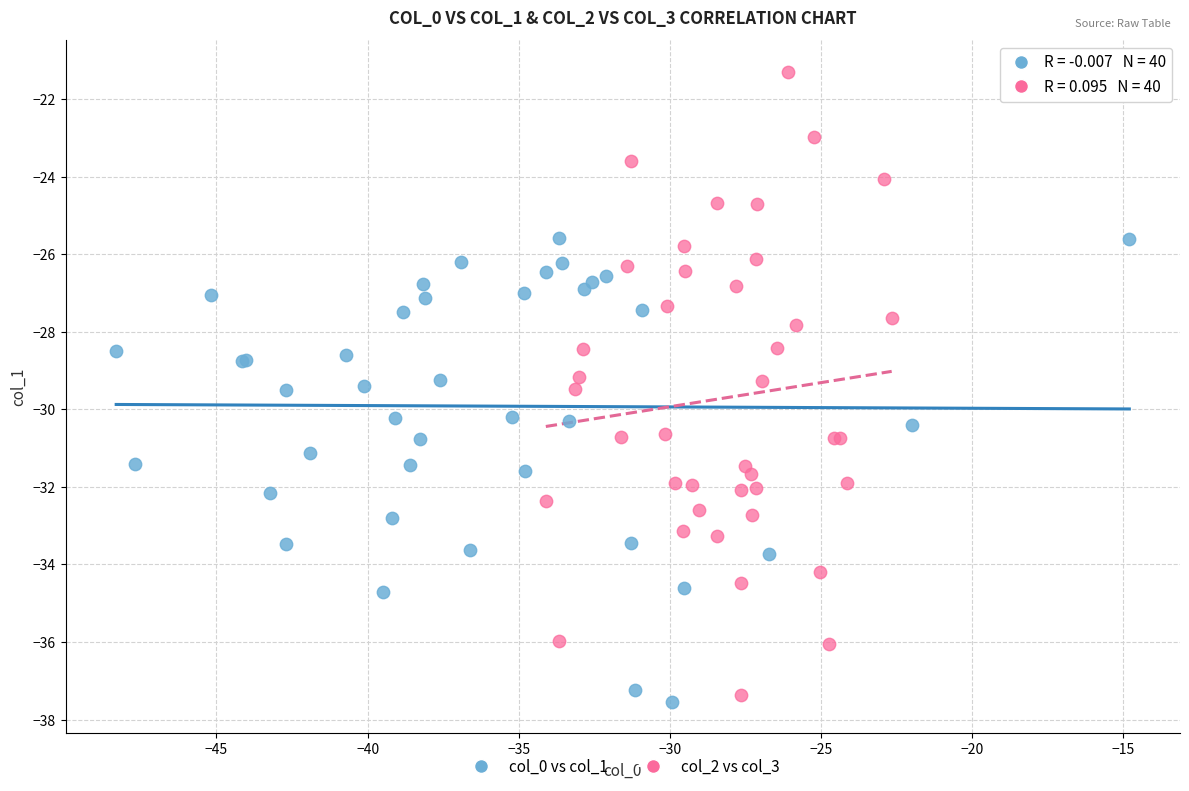

Which series has the widest spread of Y values?

col_2 vs col_3